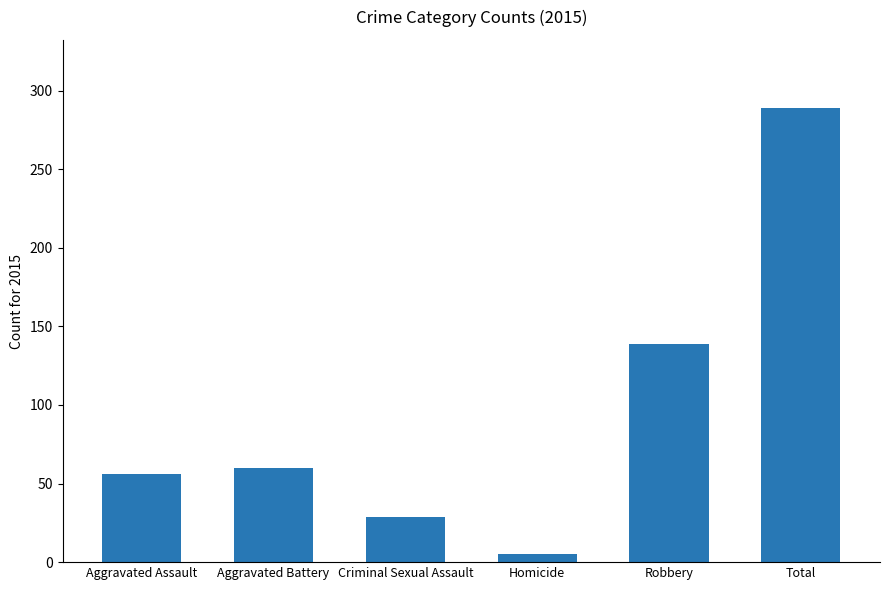

Reading left to right, transcribe all the data shown in this chart.

56	60	29	5	139	289